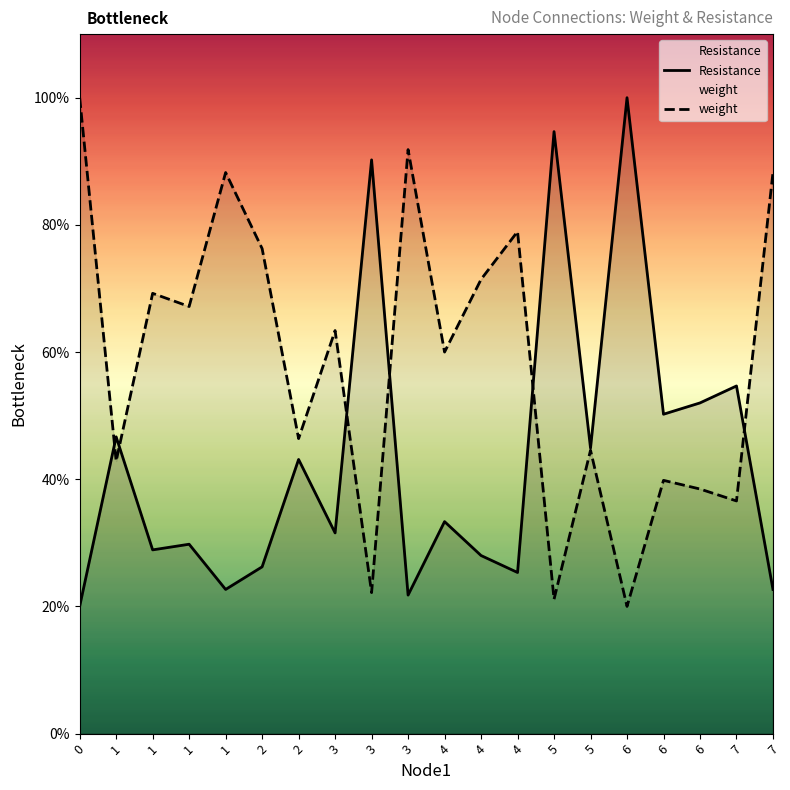

At 7, list the series in order from largest to smallest.

Resistance, weight